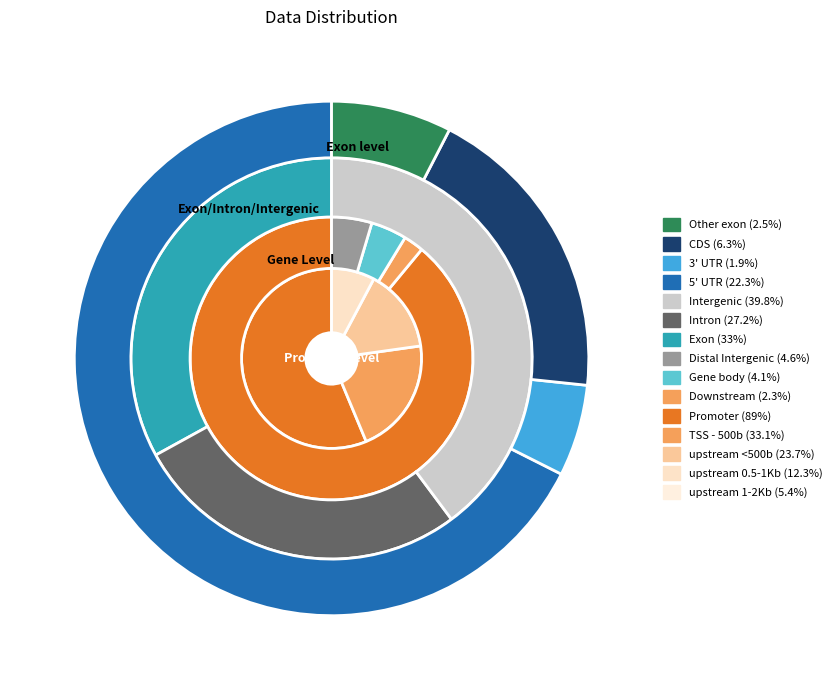

To the nearest percent, what portion does 4.03 represent?

10%